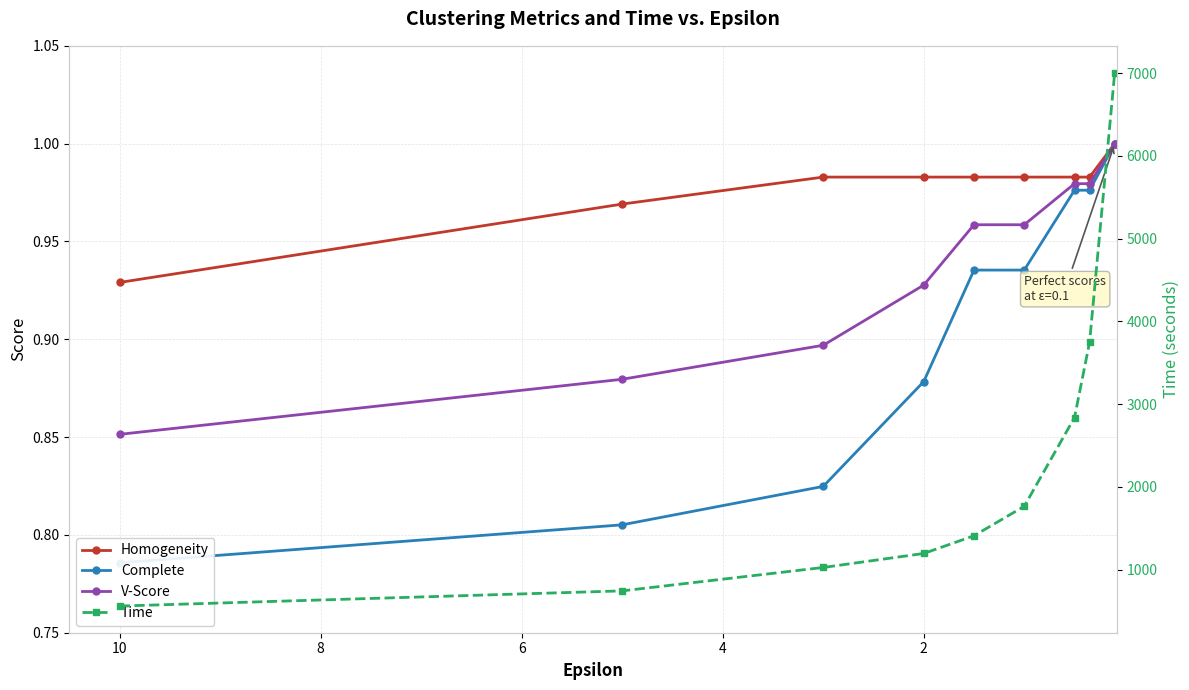

List the series in order of their peak value, highest first.

Time, Homogeneity, Complete, V-Score